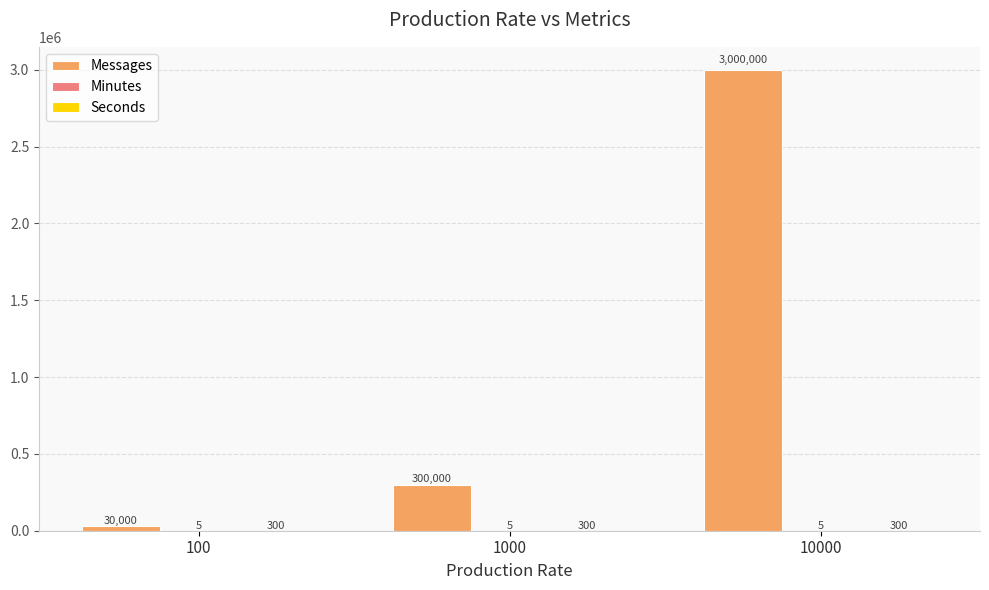

Which series has the largest total across all categories?

Messages